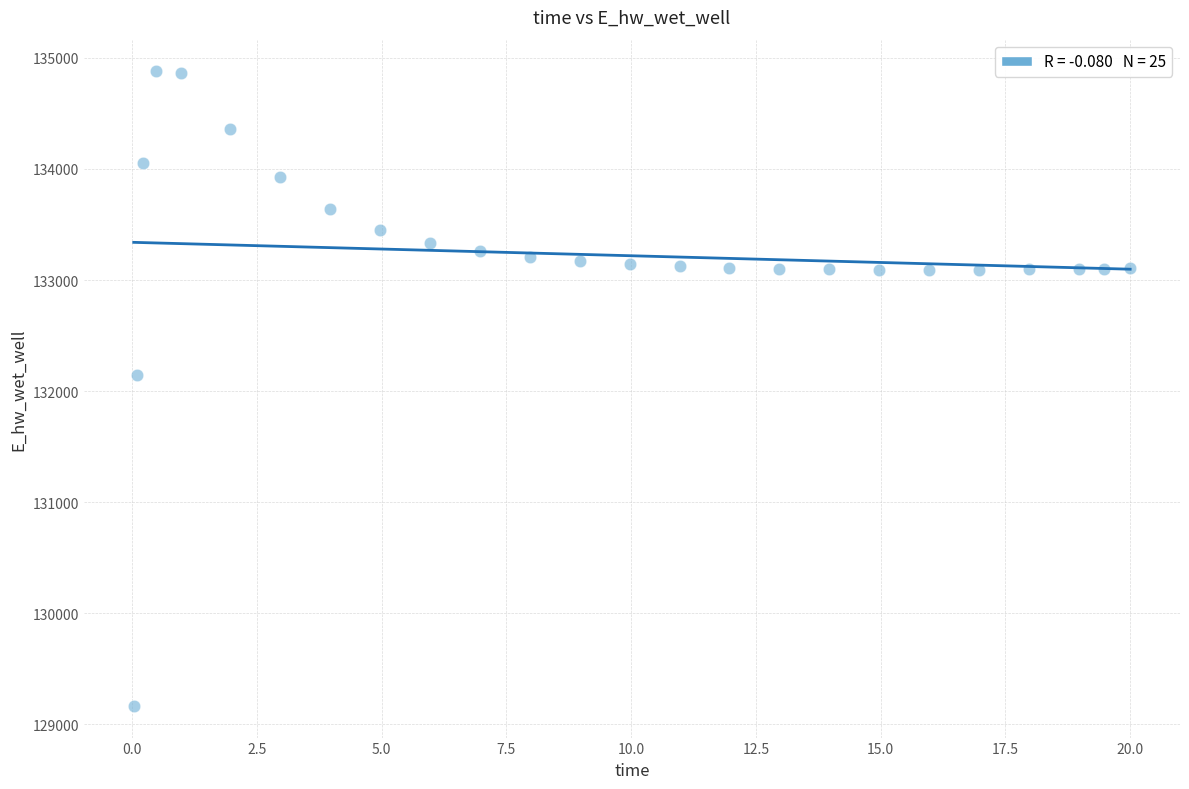

What is the range of Y values (max minus min)?

5715.5